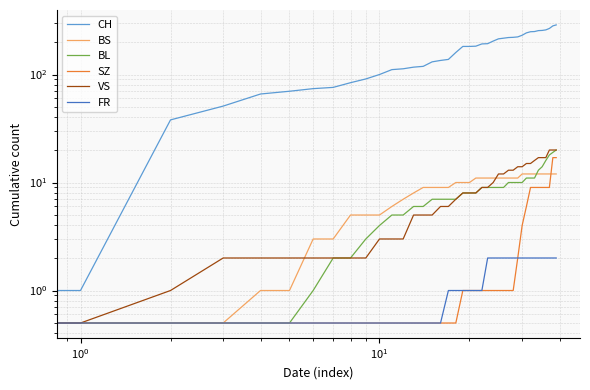

What is the average value of the VS series?

8.7